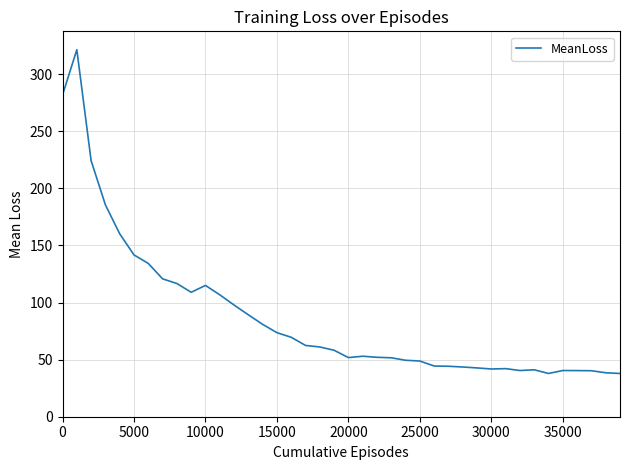

What is the minimum value shown in the chart?

37.9